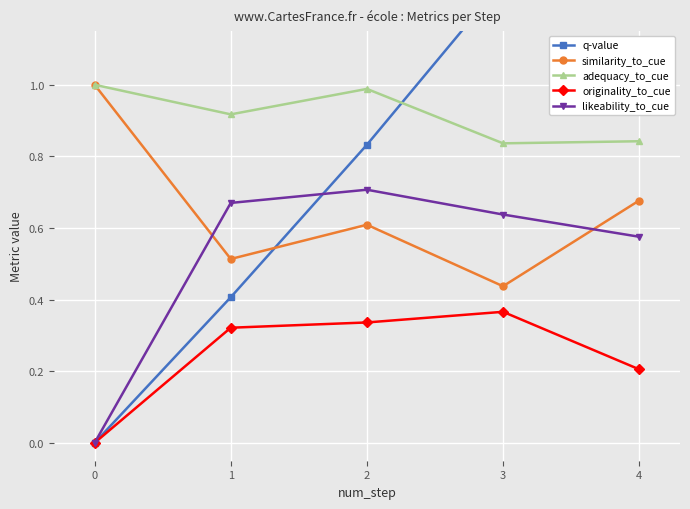

What value does the q-value series have at 1?

0.4